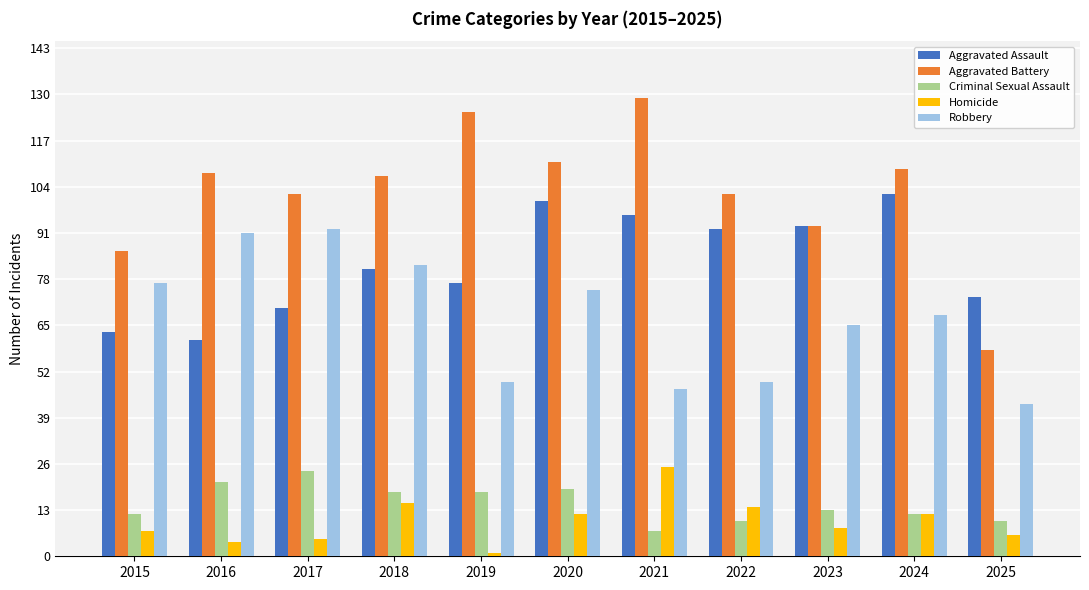

Read the Robbery value at 2021.

47